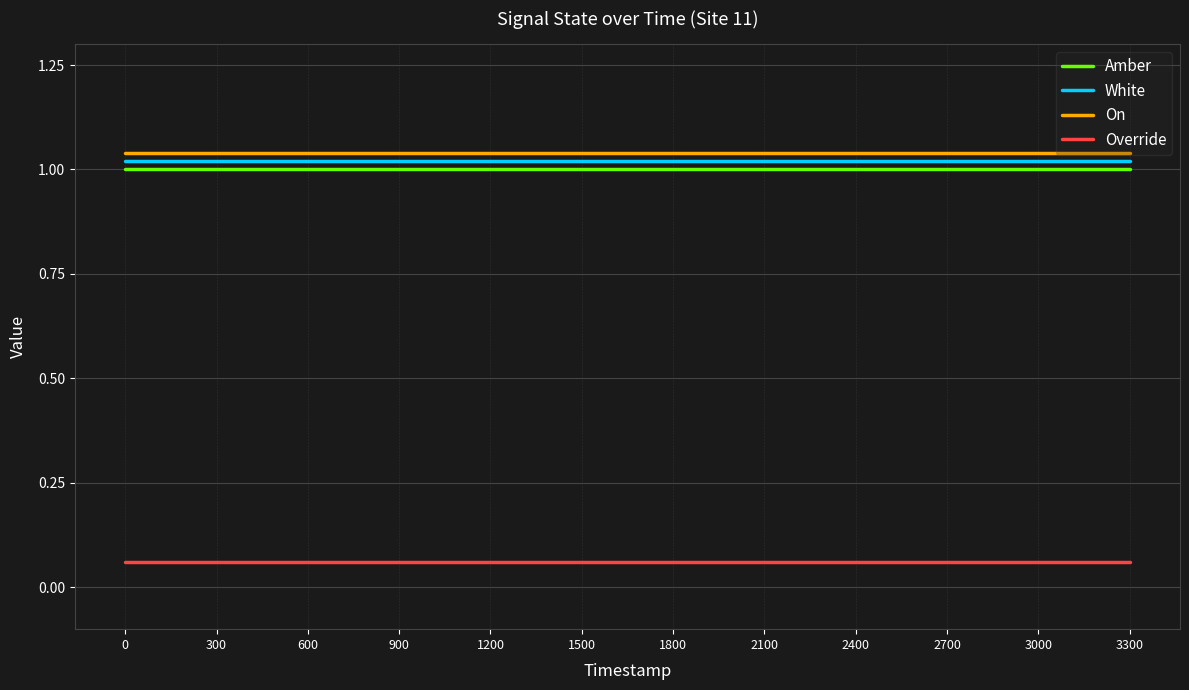

What is the total value across all series at 0?

3.1